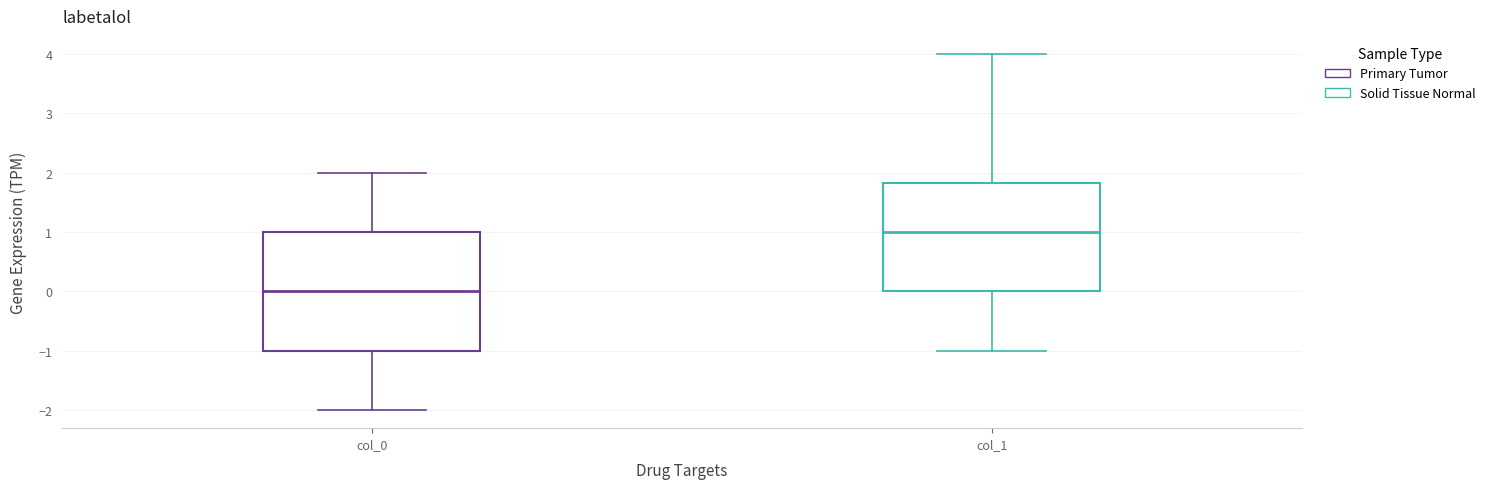

Reading left to right, transcribe this box plot: for each box, give where its median line is, the range the box spans, and where its two whiskers end, as read against the y-axis. The values are not printed on the chart, so give them approximately, as read against the axis.

col_0: median 0.0, box -1.0 to 1.0, whiskers -2.0 to 2.0
col_1: median 1.0, box 0.0 to 1.8, whiskers -1.0 to 4.0